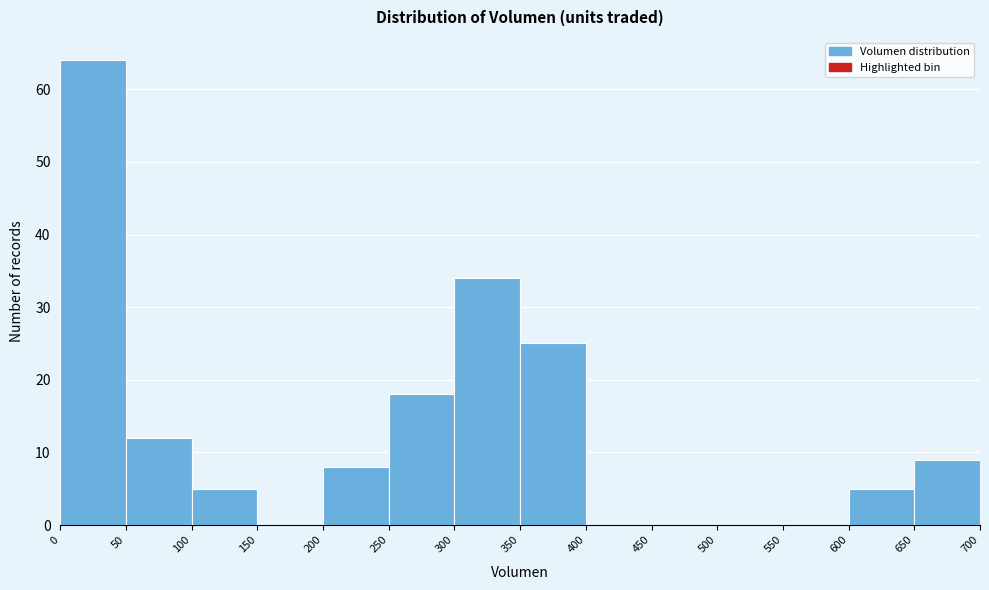

How tall is the bar that spans 250 to 300 on the x-axis? The values are not printed on the chart, so give them approximately, as read against the axis.

18